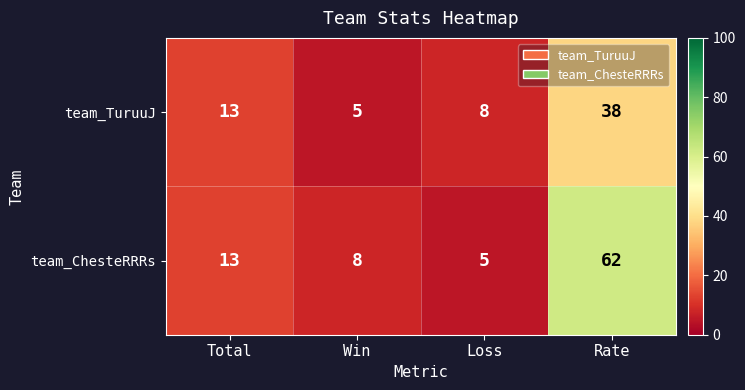

Which series has the largest total across all categories?

team_ChesteRRRs